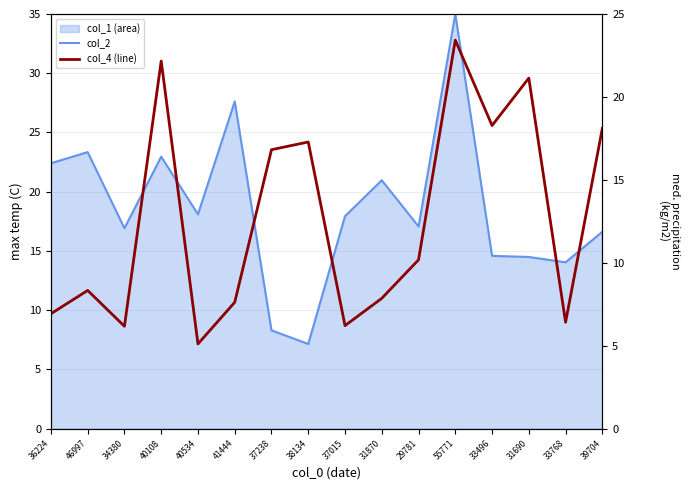

At which category is the sum across all series the highest?

55771